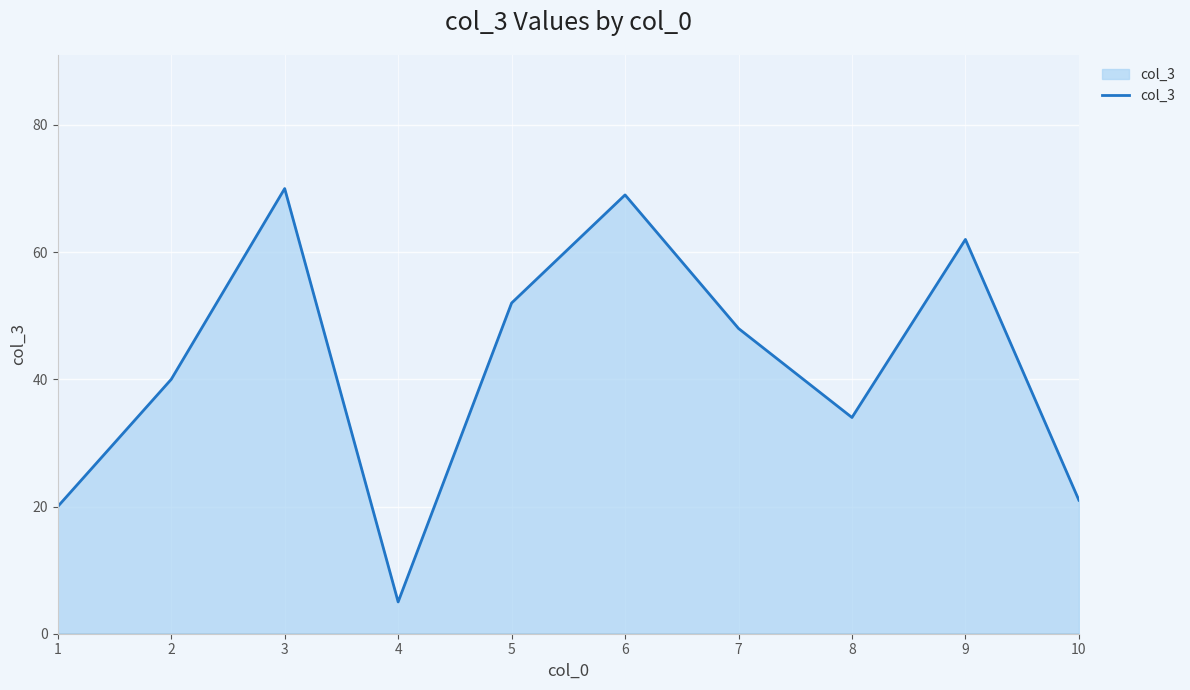

What is the sum of all values?

421